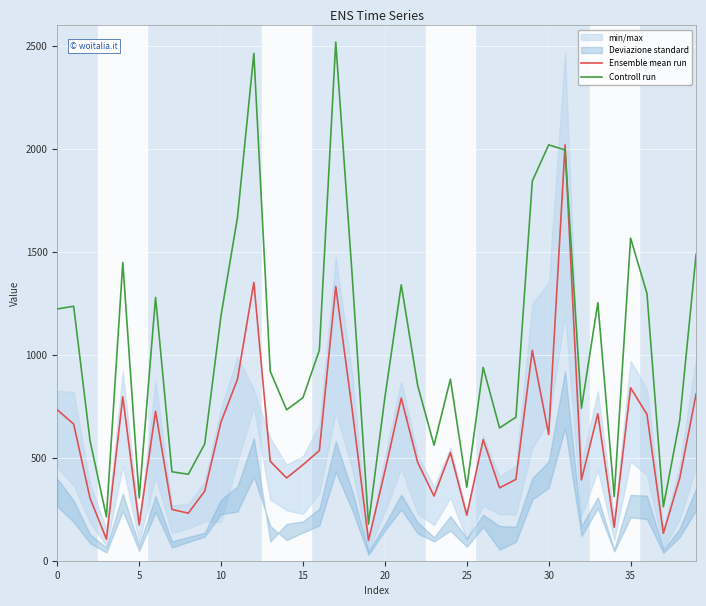

What is the label of the 15th point from the left?

14